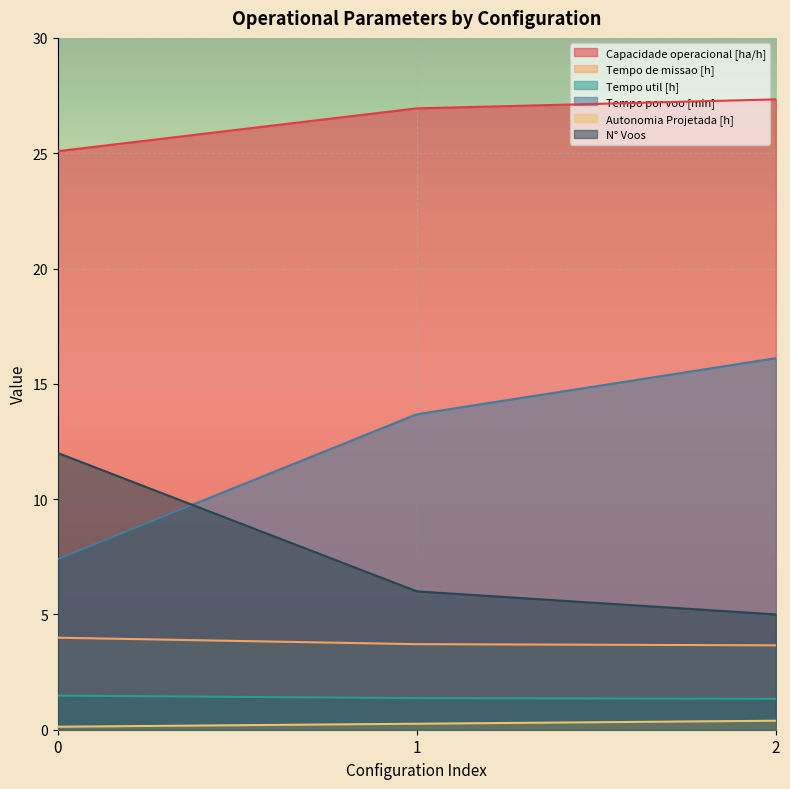

What are all the series names shown in the legend?

Capacidade operacional [ha/h], Tempo de missao [h], Tempo util [h], Tempo por voo [min], Autonomia Projetada [h], N° Voos